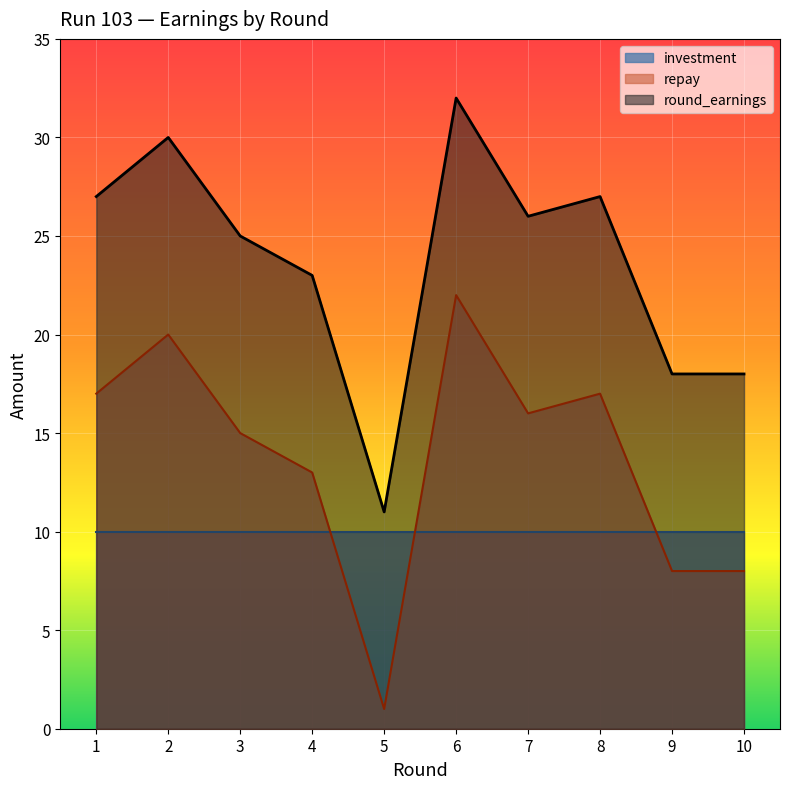

Is it true that repay equals 22 at 6?

True